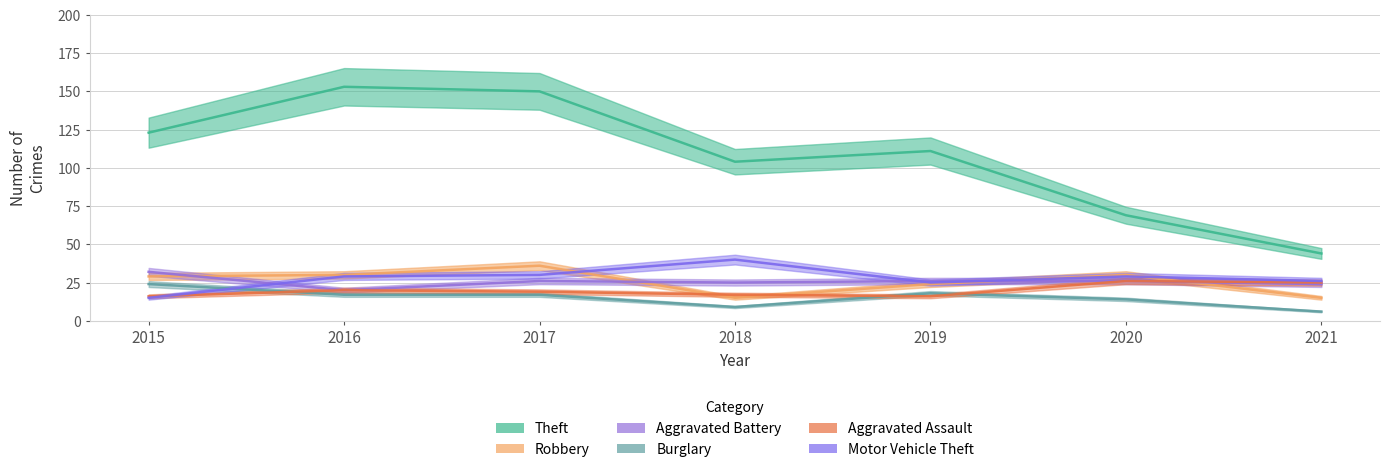

At which category does Motor Vehicle Theft reach its first local peak?

2018